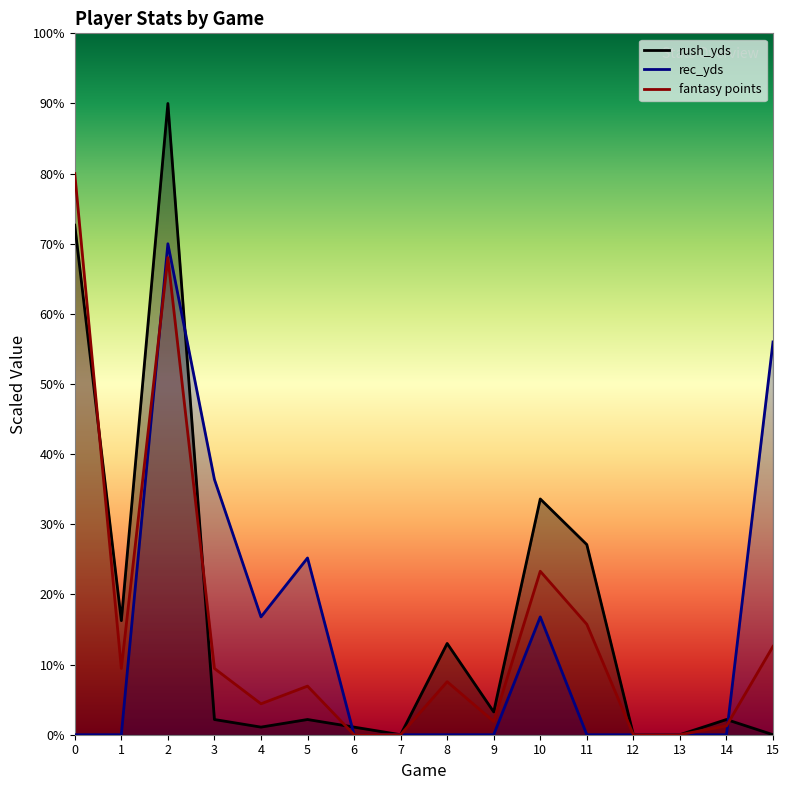

Which series ends up on top after the final intersection of fantasy points and rush_yds?

fantasy points